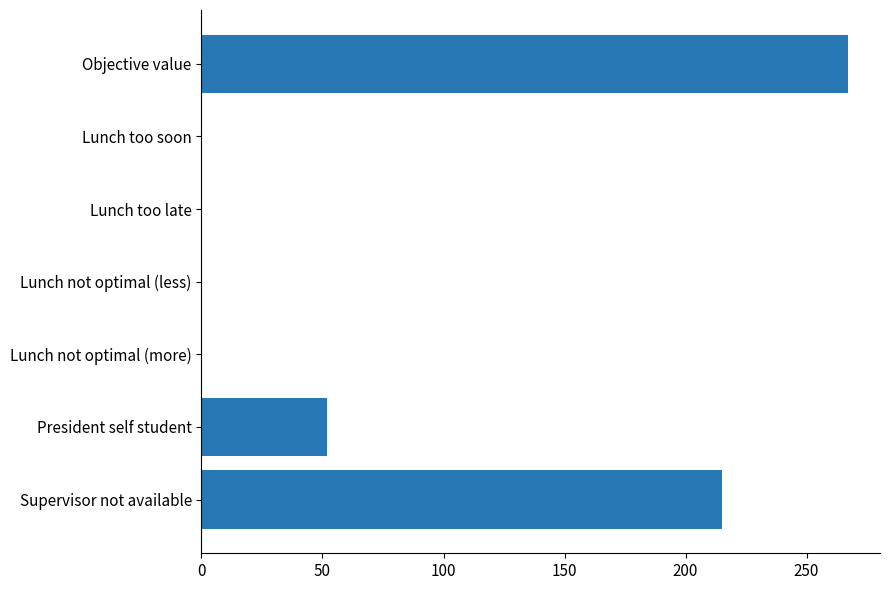

The value at President self student is 52. True or false?

True